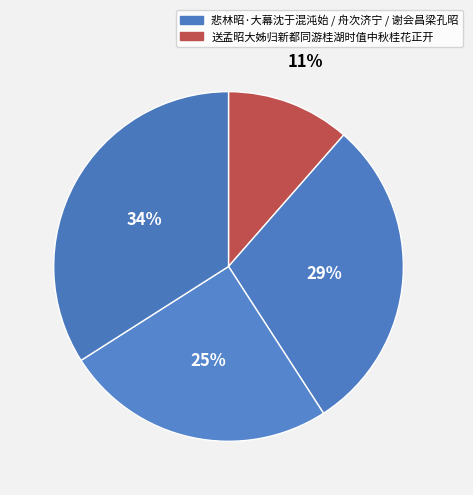

How many segments does this pie chart have?

4